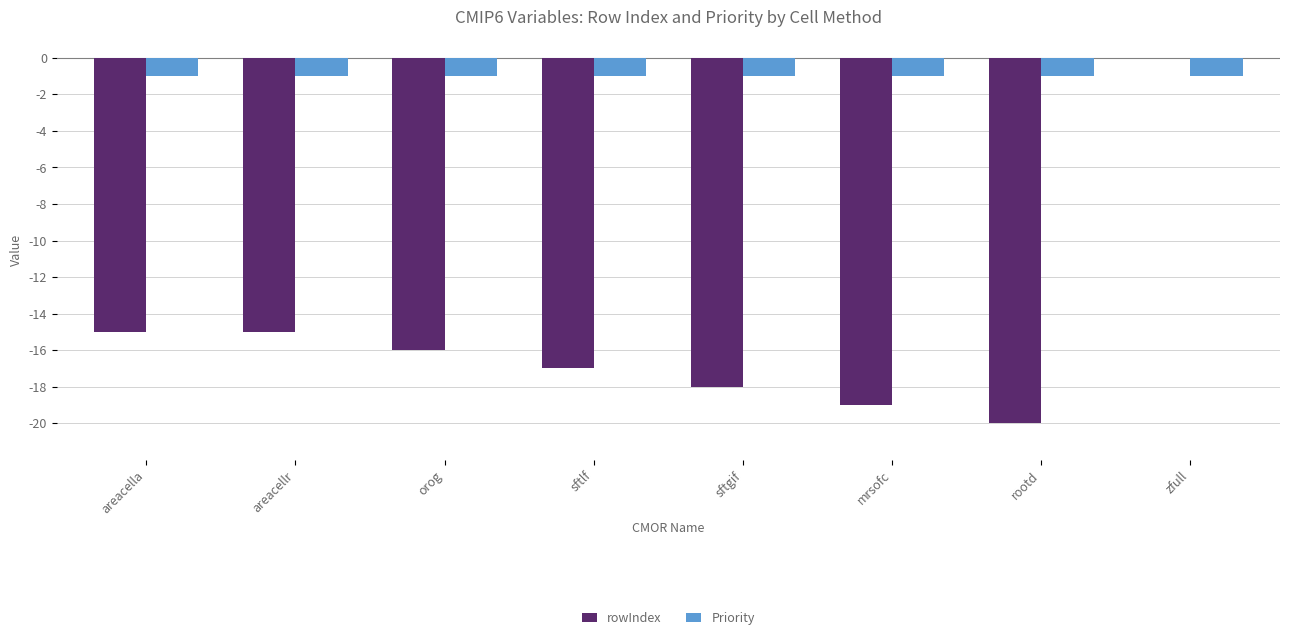

Reading left to right, what are all the values shown in this chart?

rowIndex: areacella=-15	areacellr=-15	orog=-16	sftlf=-17	sftgif=-18	mrsofc=-19	rootd=-20	zfull=0
Priority: areacella=-1	areacellr=-1	orog=-1	sftlf=-1	sftgif=-1	mrsofc=-1	rootd=-1	zfull=-1